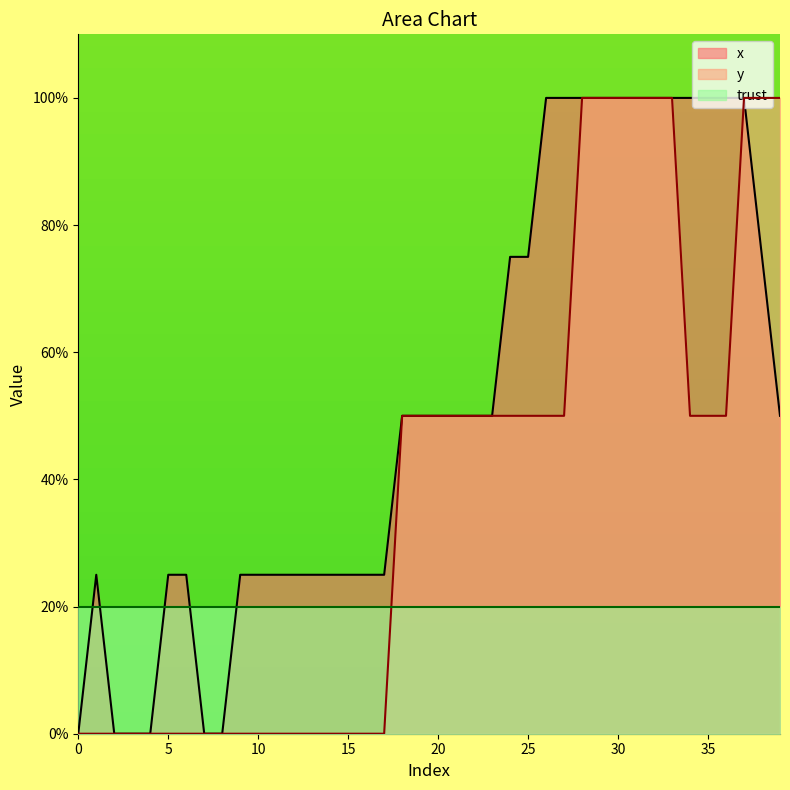

How many values in the x series are below 49?

18